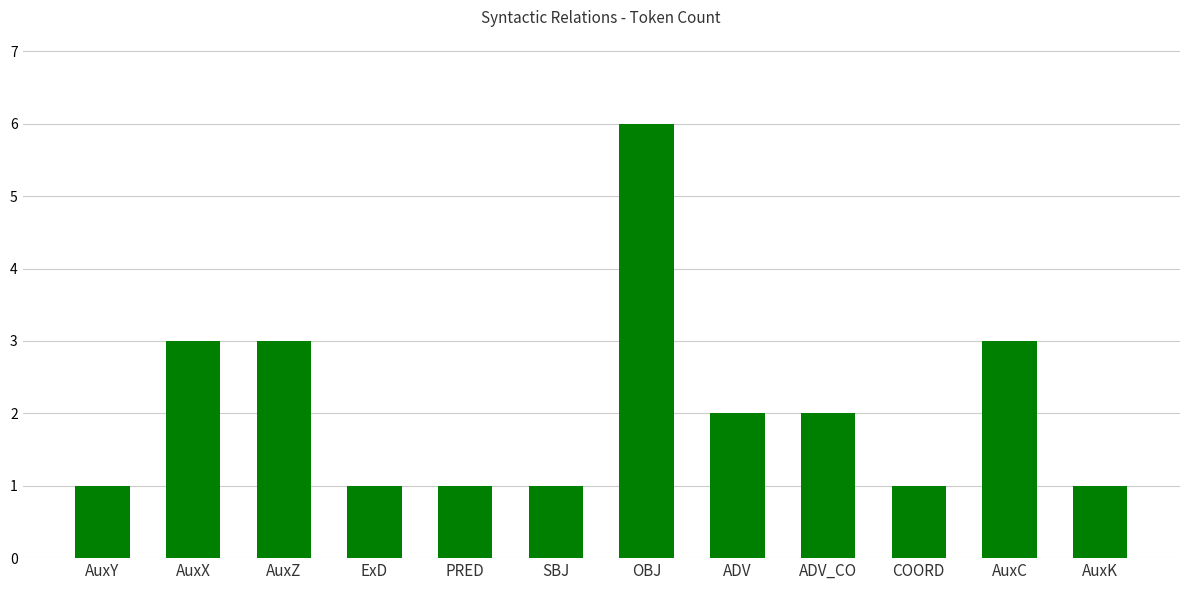

Between ADV_CO and AuxK, which is larger?

ADV_CO